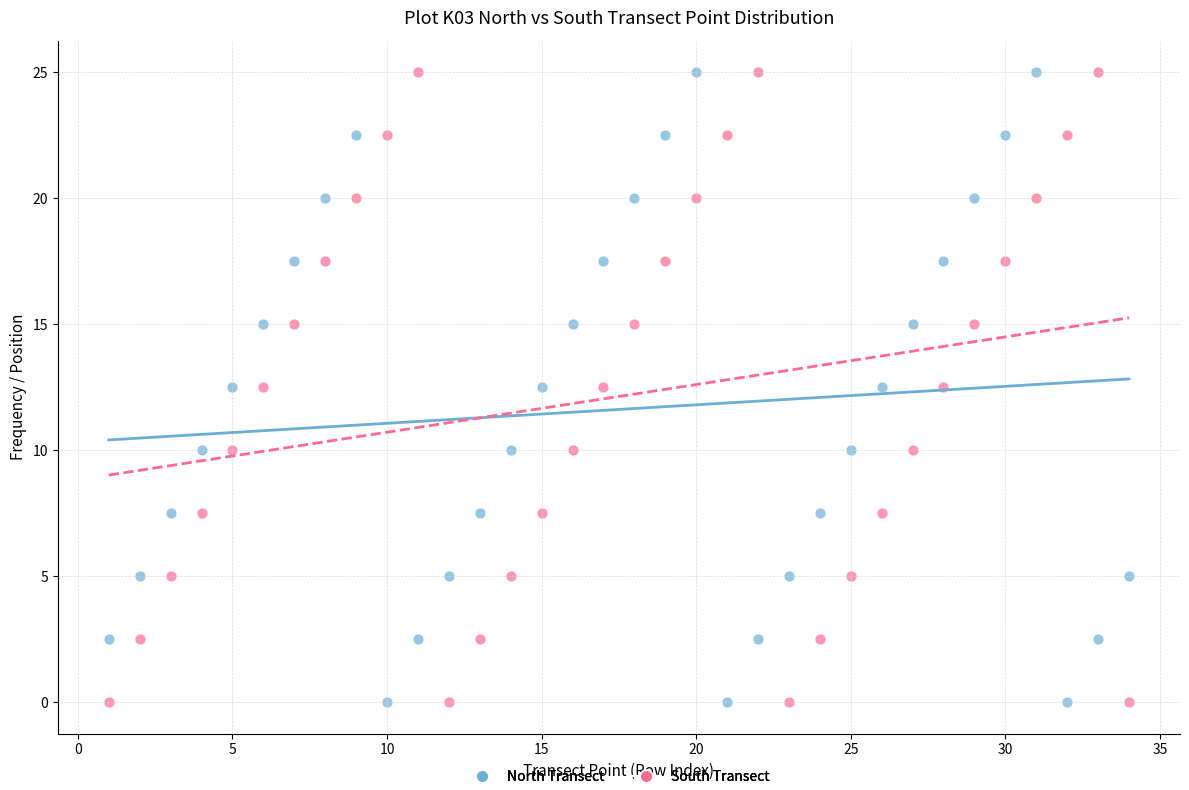

What is the X range (max minus min) for the scatter plot?

33.0